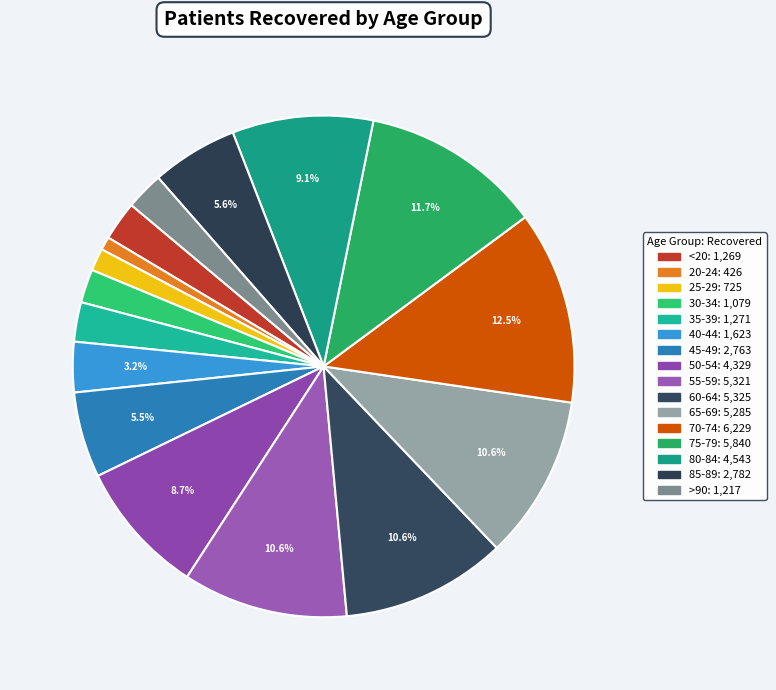

Count the number of slices in the pie.

16